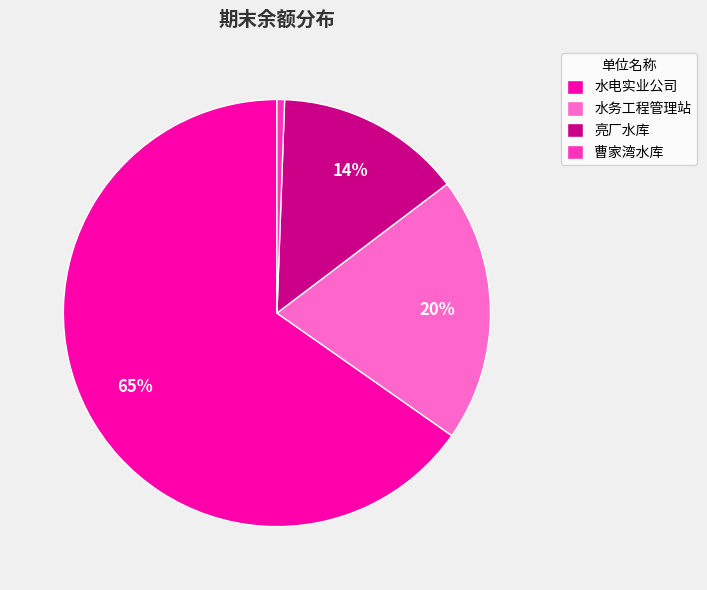

Which has a higher value, 曹家湾水库 or 水电实业公司?

水电实业公司